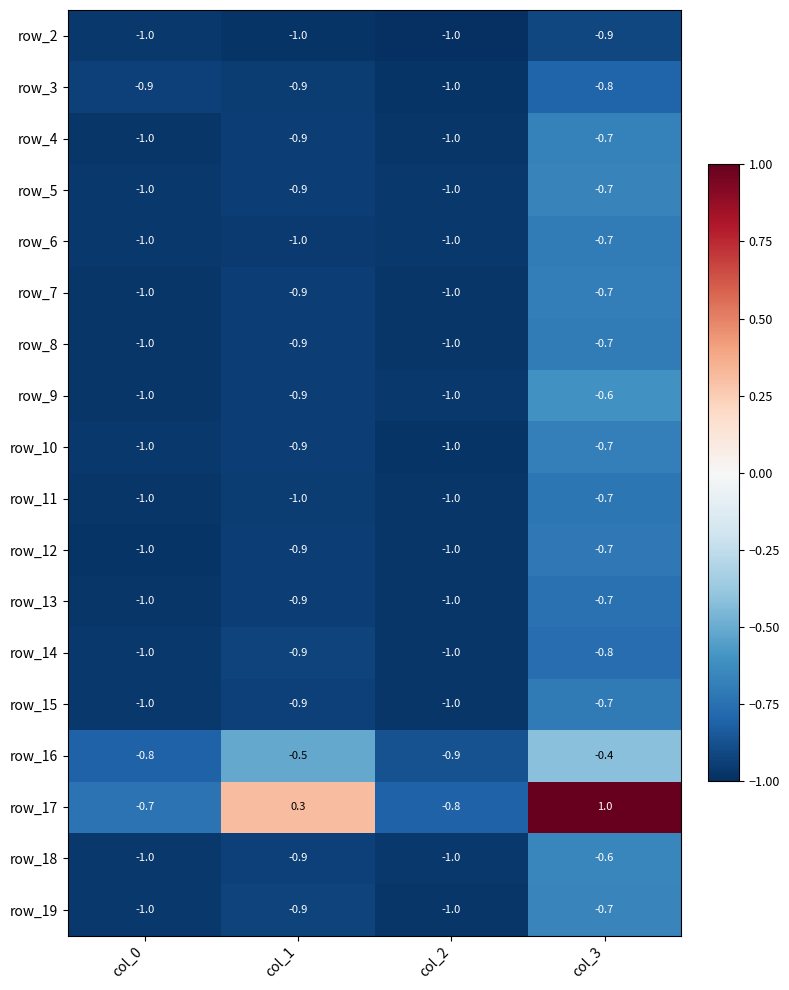

The value of row_6 at col_2 is -1.7. True or false?

False